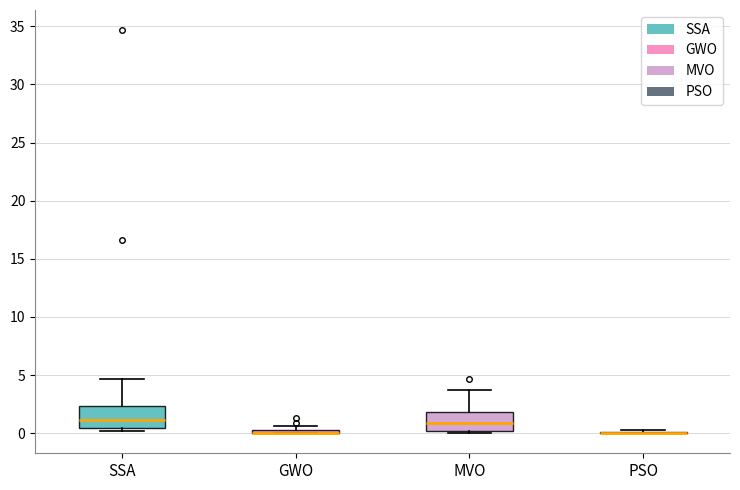

Where does the upper whisker of the box for MVO end on the y-axis? The values are not printed on the chart, so give them approximately, as read against the axis.

3.5